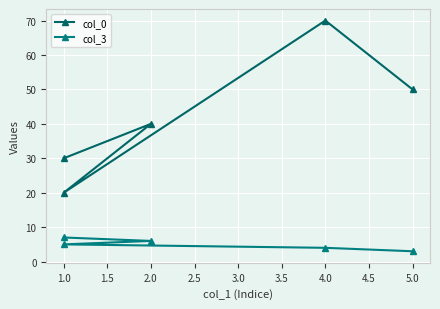

How many data points in col_3 are above 5?

2